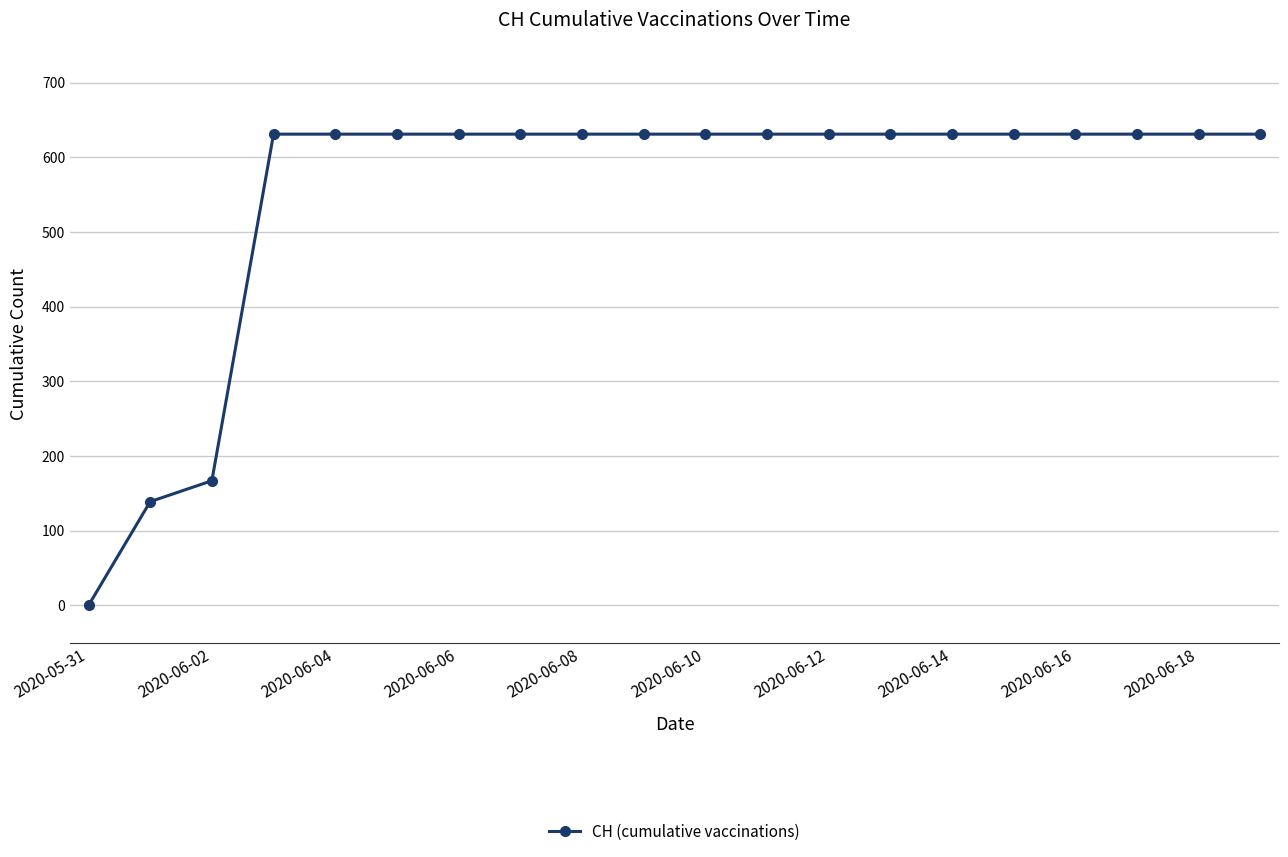

What is the greatest value displayed?

631